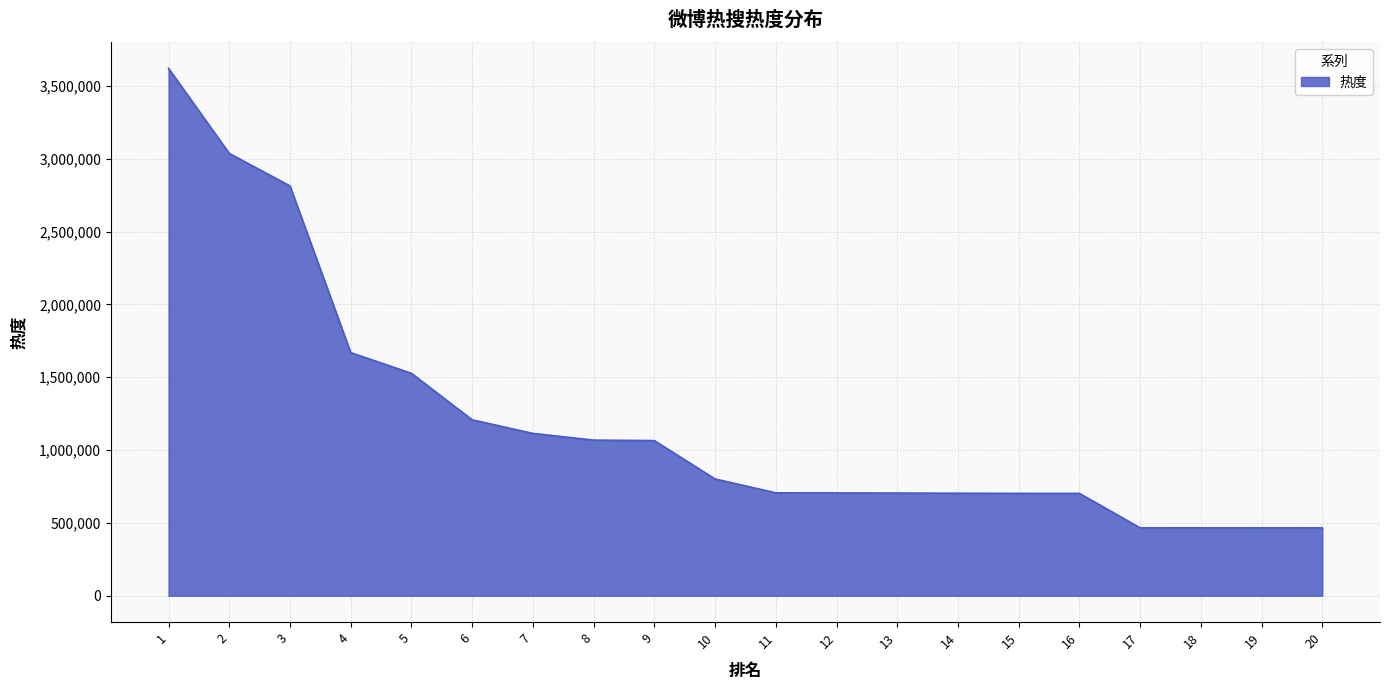

What is the greatest value displayed?

3621435